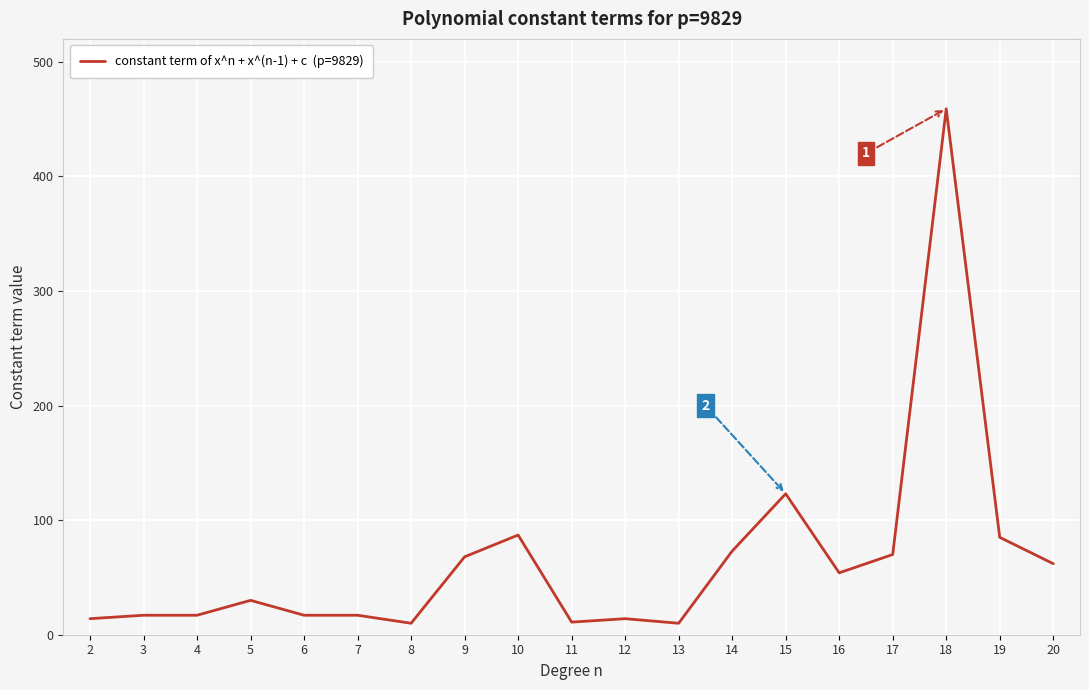

What is the maximum value shown in the chart?

459